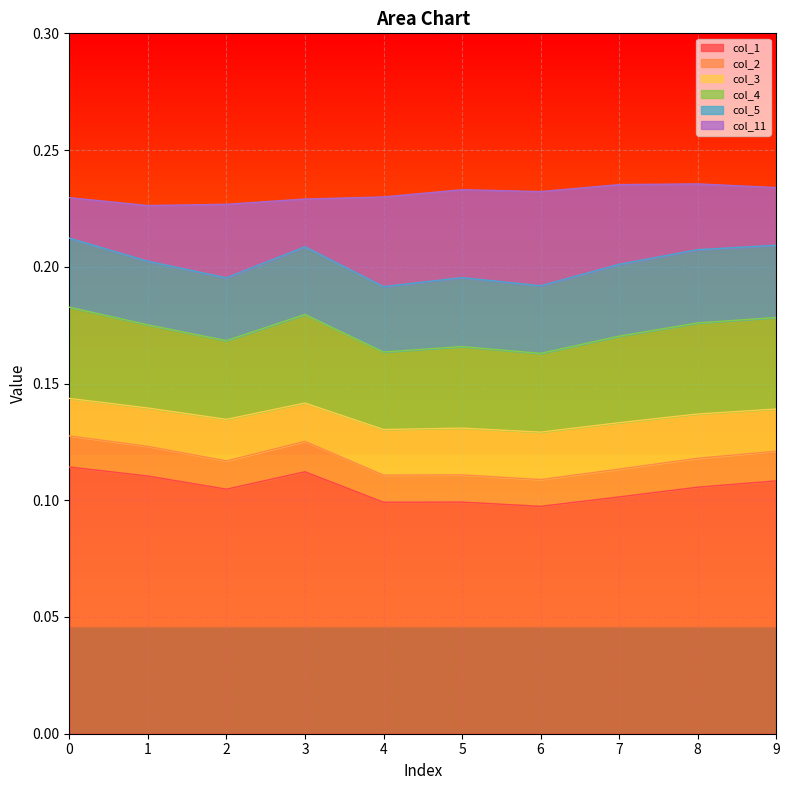

List the labels in order of col_2 value, smallest first.

6, 4, 5, 7, 2, 8, 9, 1, 3, 0